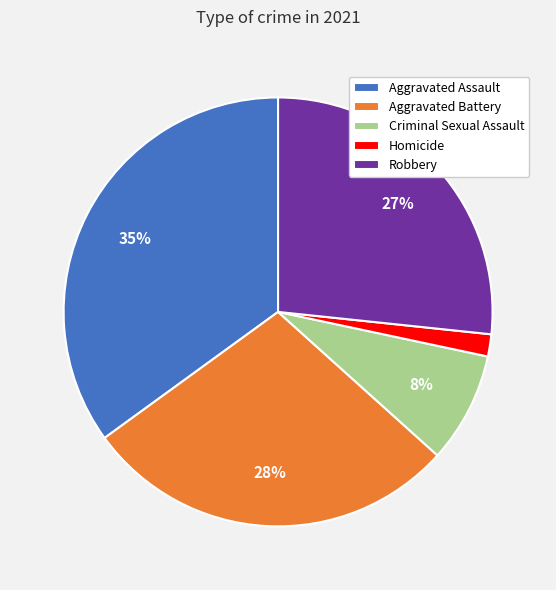

Approximately how many times larger is the value at Robbery compared to Aggravated Assault?

0.8